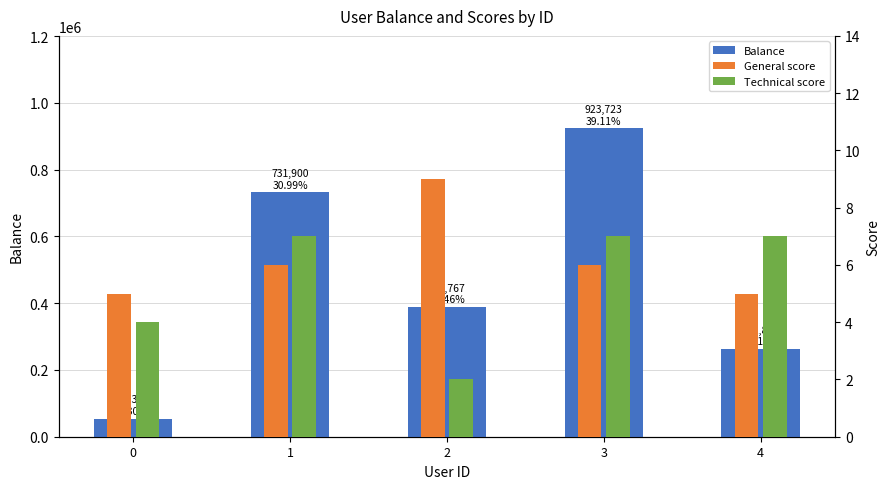

Between 4 and 1, which is larger?

1